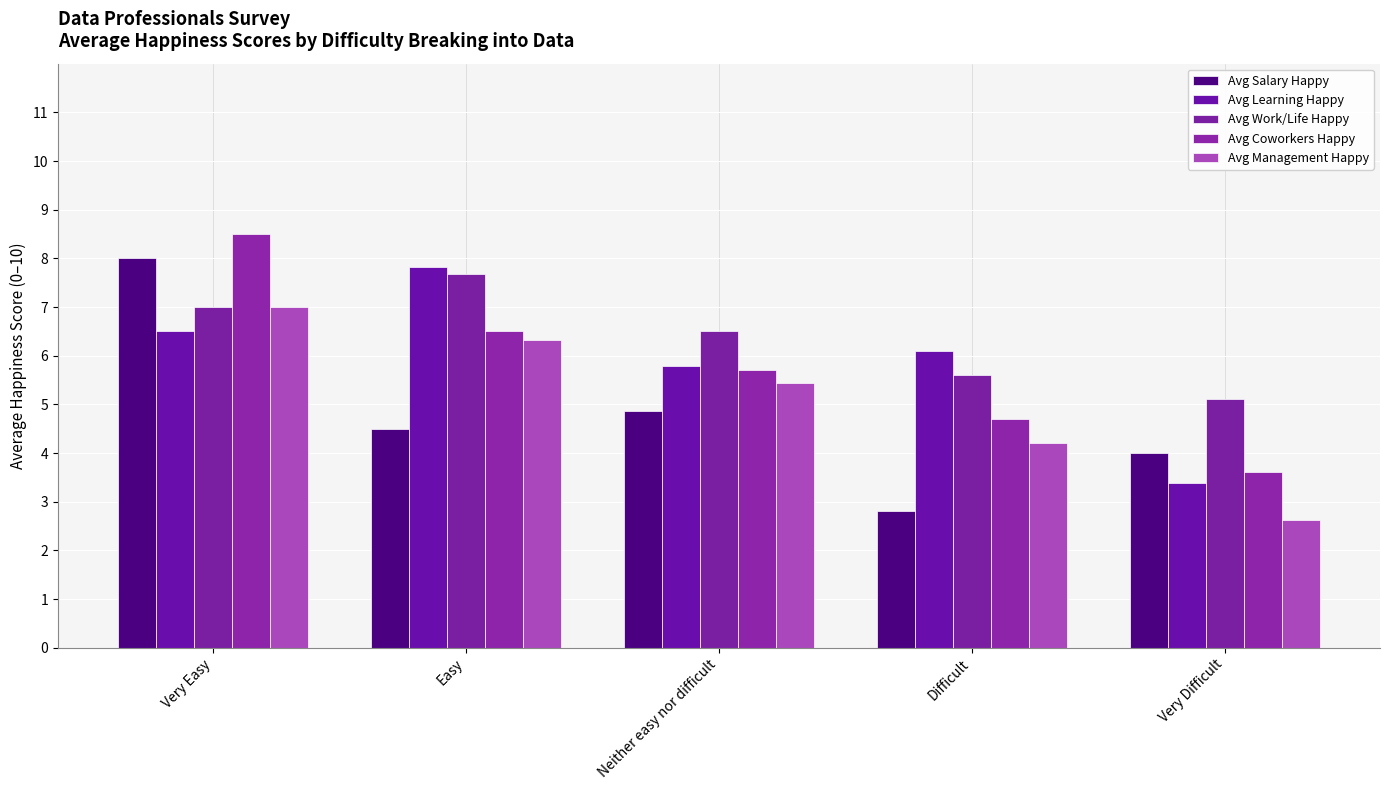

What is the spread (max minus min) of values at Neither easy nor difficult?

1.6